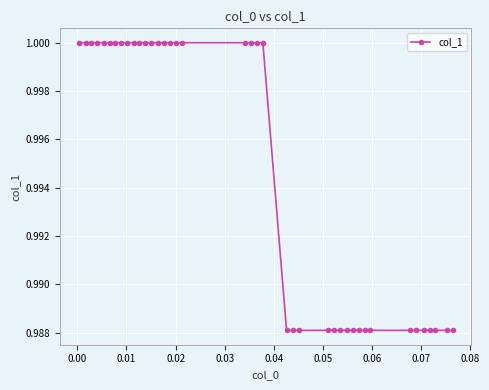

What is the sum of all values?

39.8